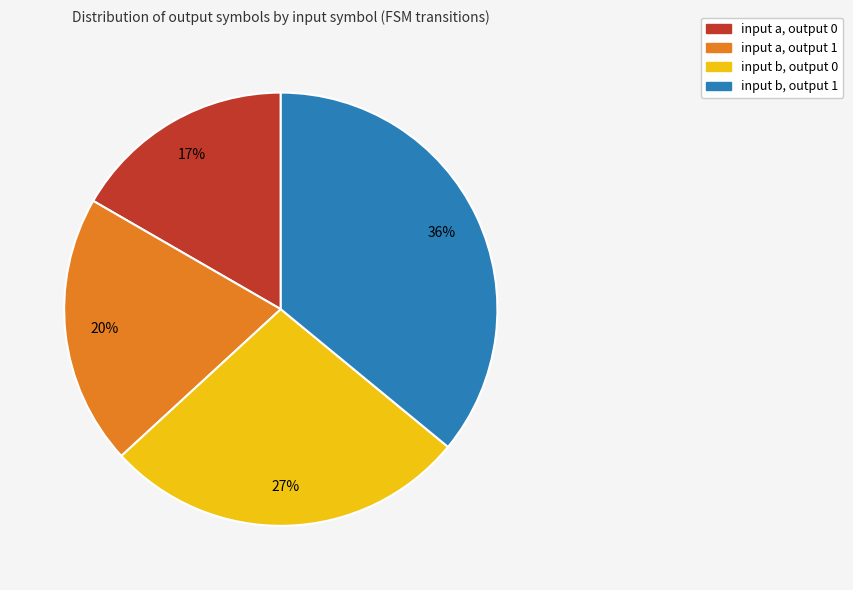

Which category has the biggest portion of the pie?

input b, output 1